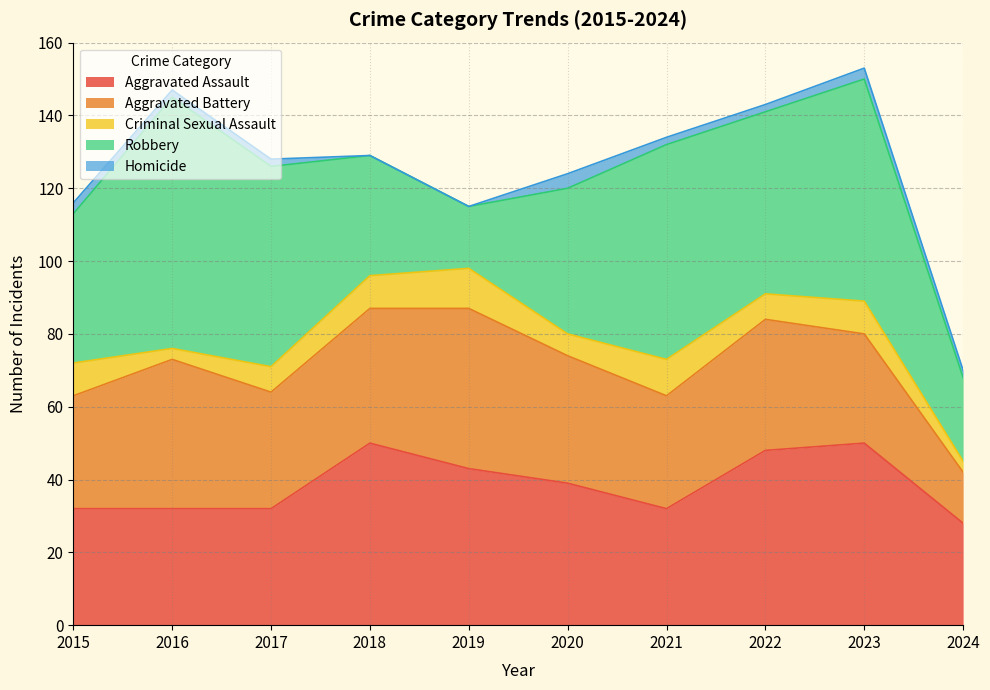

Reading left to right, list all the values displayed in this chart.

Aggravated Assault: 2015=32	2016=32	2017=32	2018=50	2019=43	2020=39	2021=32	2022=48	2023=50	2024=28
Aggravated Battery: 2015=31	2016=41	2017=32	2018=37	2019=44	2020=35	2021=31	2022=36	2023=30	2024=14
Criminal Sexual Assault: 2015=9	2016=3	2017=7	2018=9	2019=11	2020=6	2021=10	2022=7	2023=9	2024=3
Robbery: 2015=41	2016=69	2017=55	2018=33	2019=17	2020=40	2021=59	2022=50	2023=61	2024=23
Homicide: 2015=3	2016=2	2017=2	2018=0	2019=0	2020=4	2021=2	2022=2	2023=3	2024=2